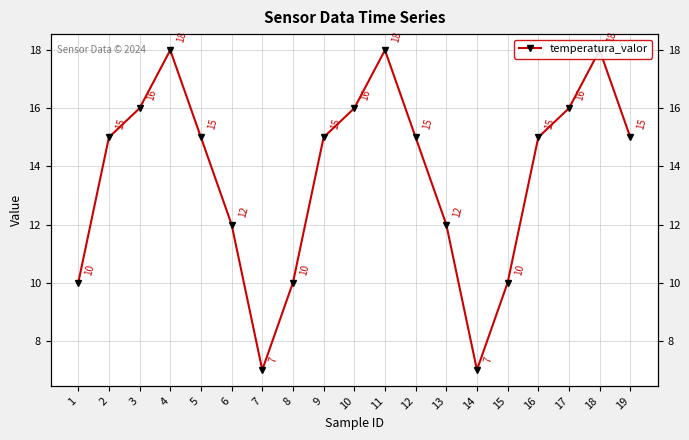

List the labels in order of value, smallest first.

7, 14, 1, 8, 15, 6, 13, 2, 5, 9, 12, 16, 19, 3, 10, 17, 4, 11, 18